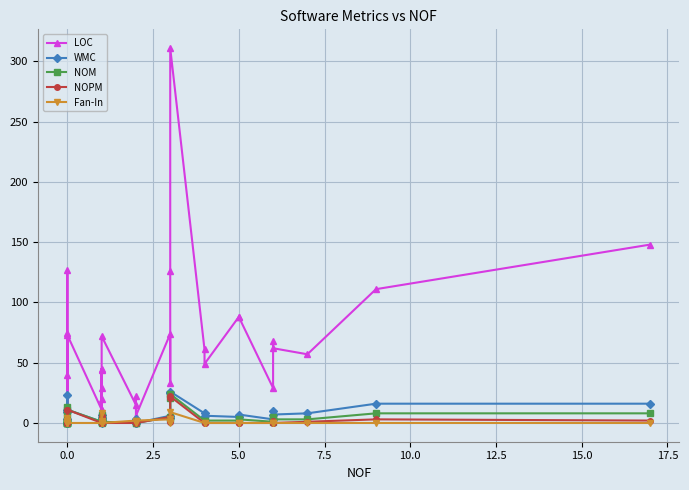

Reading right to left, extract all data points from this chart.

LOC: 148	111	57	62	68	29	88	88	49	61	311	126	33	74	6	22	15	72	5	44	11	29	45	20	11	73	9	6	127	12	7	40	75	5	5
WMC: 16	16	8	7	10	3	7	5	6	8	26	25	4	6	0	3	0	1	0	7	2	4	4	2	1	11	0	0	23	0	0	3	9	0	0
NOM: 8	8	3	3	5	1	3	2	2	2	24	21	3	5	0	2	0	1	0	7	2	1	4	1	1	11	0	0	13	0	0	1	6	0	0
NOPM: 2	3	1	0	2	0	0	0	0	0	22	21	1	5	0	1	0	0	0	6	1	0	4	0	0	11	0	0	11	0	0	1	0	0	0
Fan-In: 0	0	0	0	0	0	0	0	0	0	9	1	0	3	2	0	2	0	0	0	0	0	8	2	0	0	1	1	0	2	4	0	0	2	1